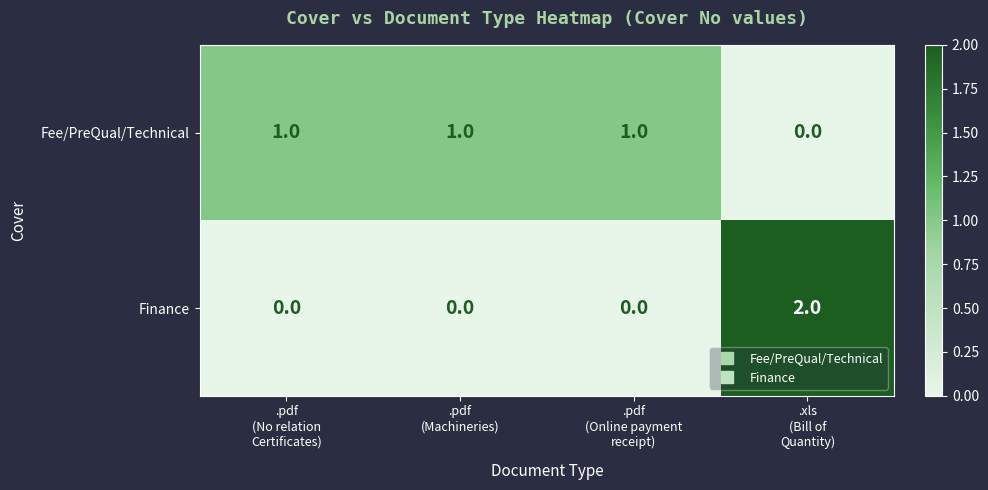

Reading right to left, extract all data points from this chart.

Fee/PreQual/Technical: 0	1	1	1
Finance: 2	0	0	0